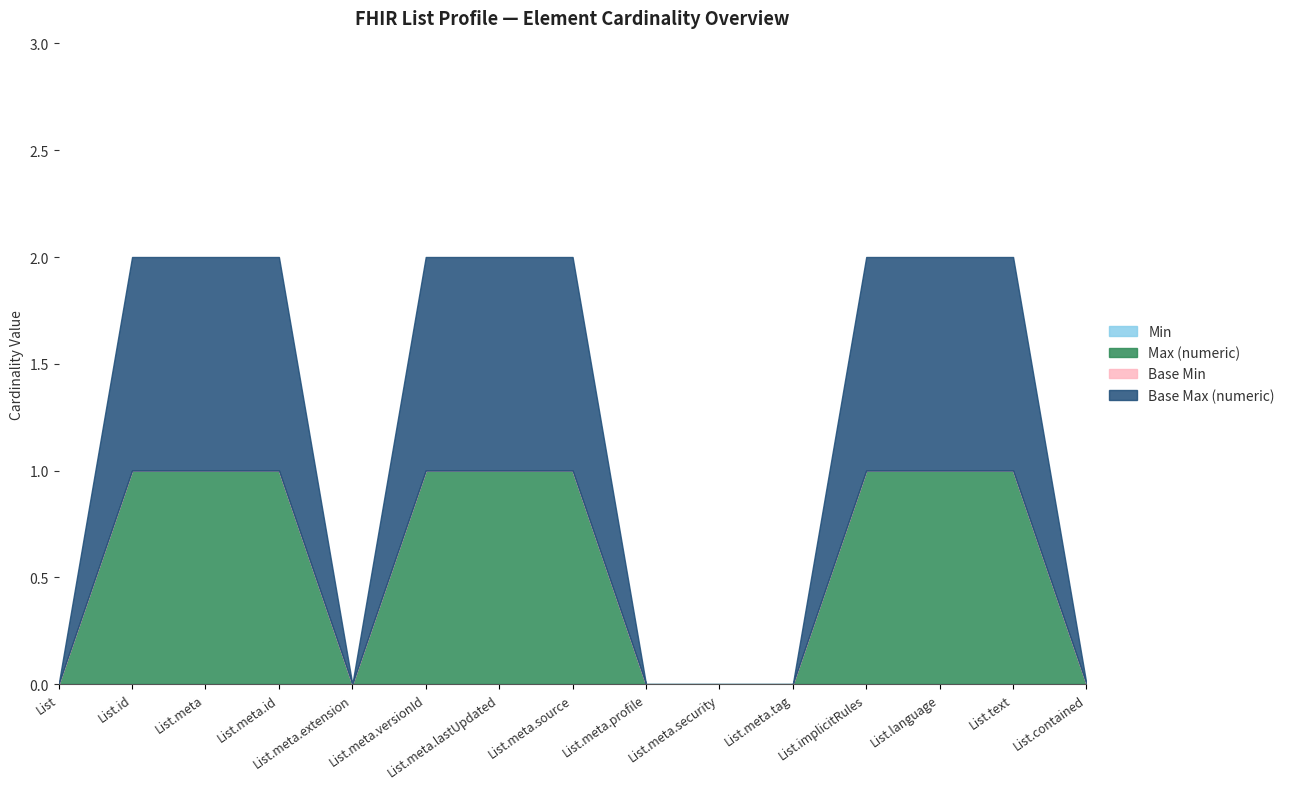

What is the highest value of the Base Max (numeric) series?

1